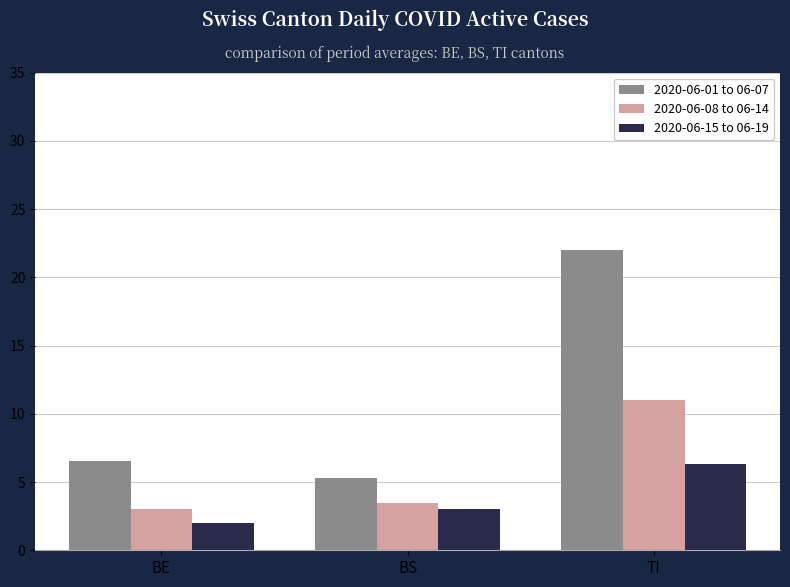

Reading right to left, transcribe all the data shown in this chart.

2020-06-01 to 06-07: TI=22.0	BS=5.3	BE=6.6
2020-06-08 to 06-14: TI=11.0	BS=3.4	BE=3.0
2020-06-15 to 06-19: TI=6.3	BS=3.0	BE=2.0